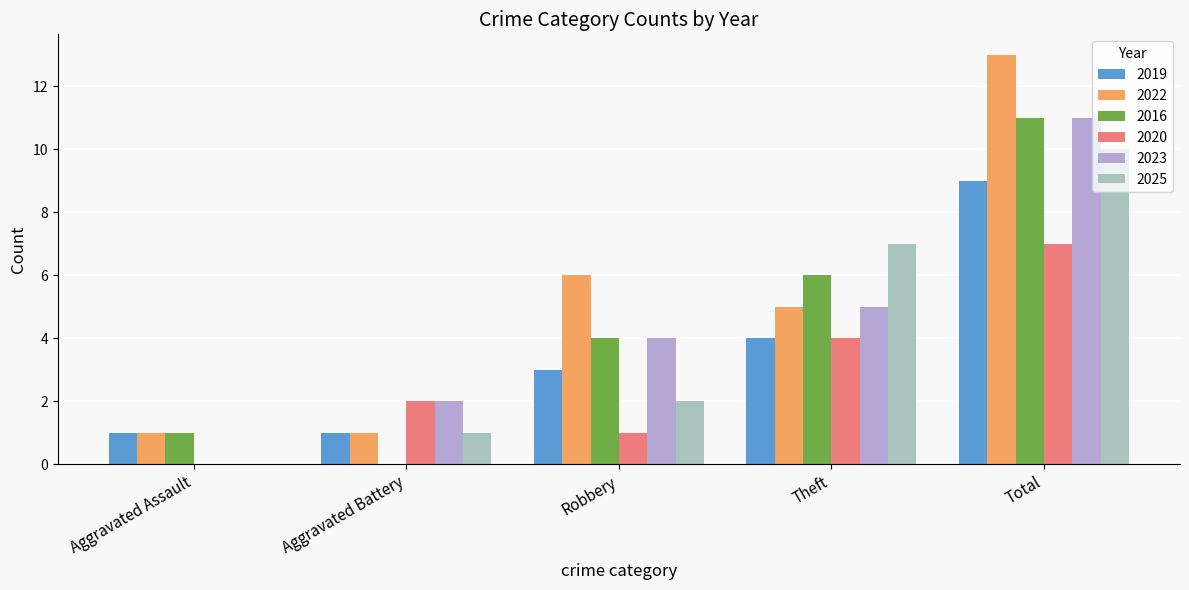

Which series changed the most between Aggravated Assault and Total?

2022